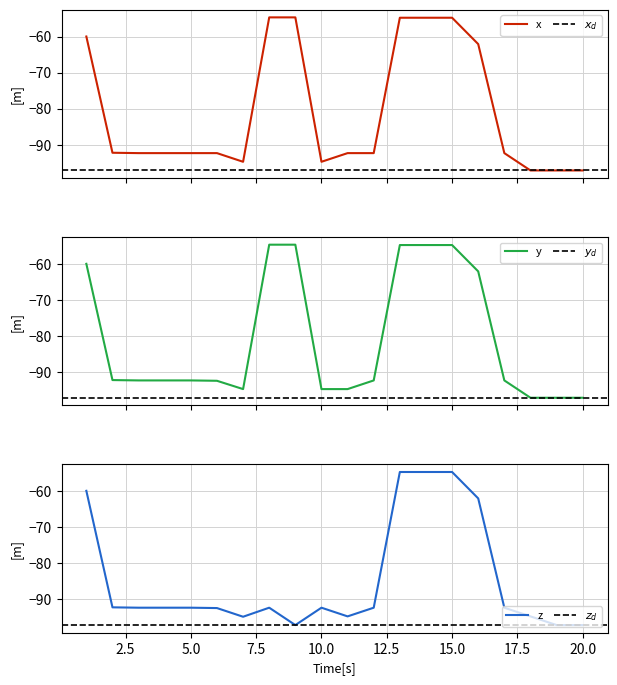

Is it true that z equals -92.3 at 10.0?

True